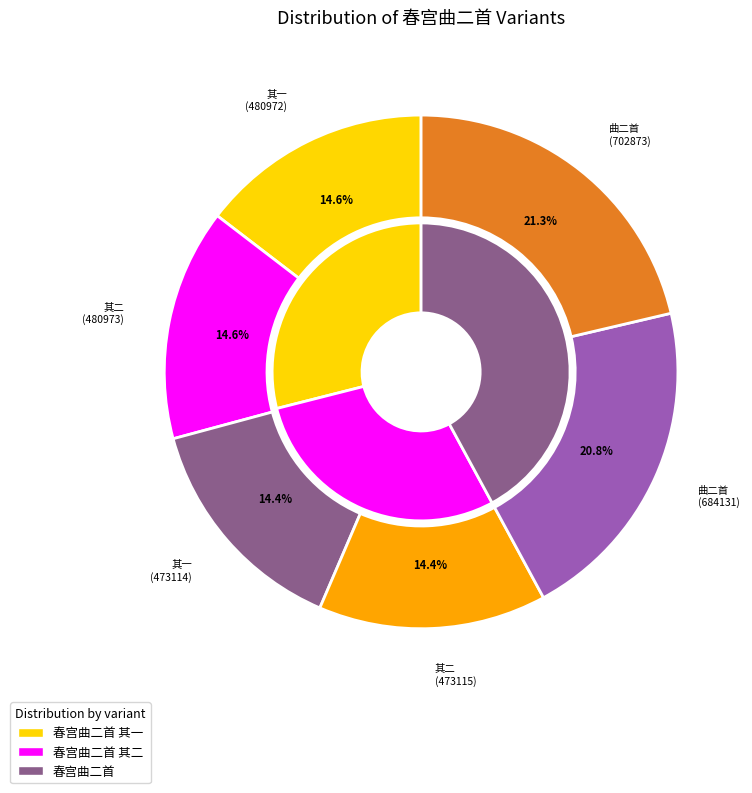

Which category has the smallest portion of the pie?

春宫曲二首 其一 (473114)